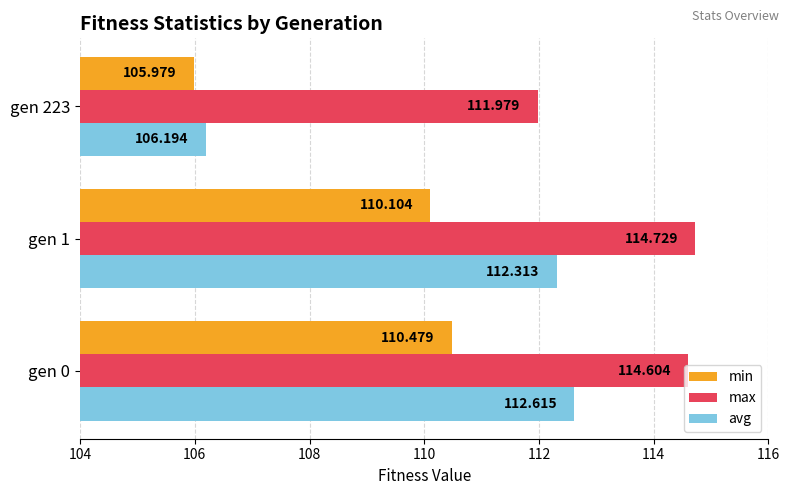

Between gen 0 and gen 1, which series saw the biggest shift?

min